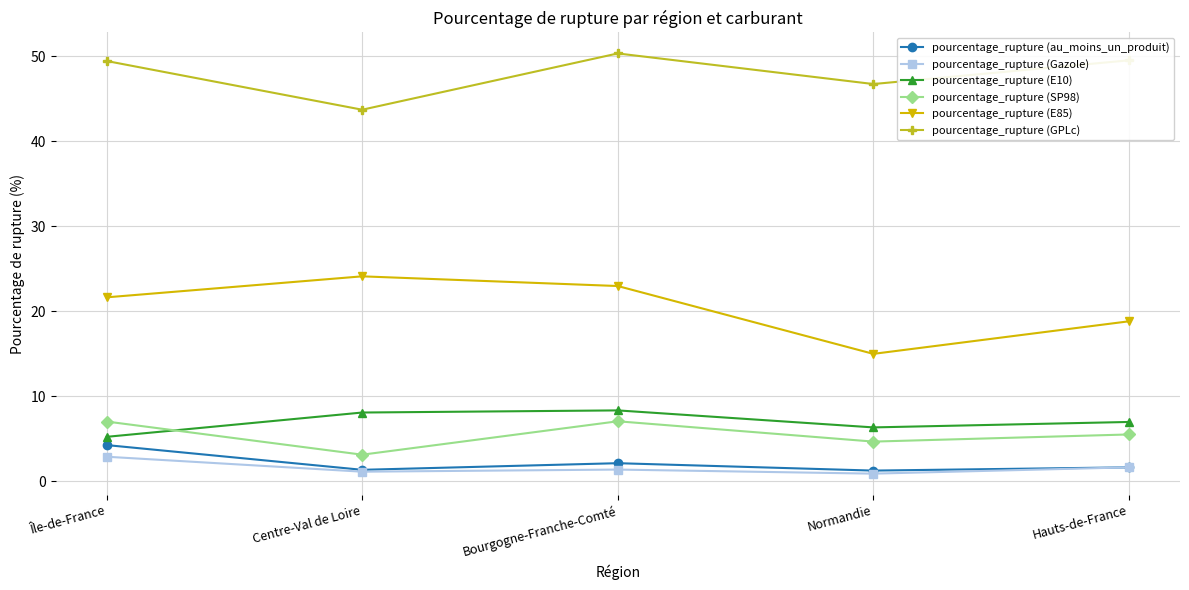

Where is the first local maximum for pourcentage_rupture (SP98)?

Bourgogne-Franche-Comté